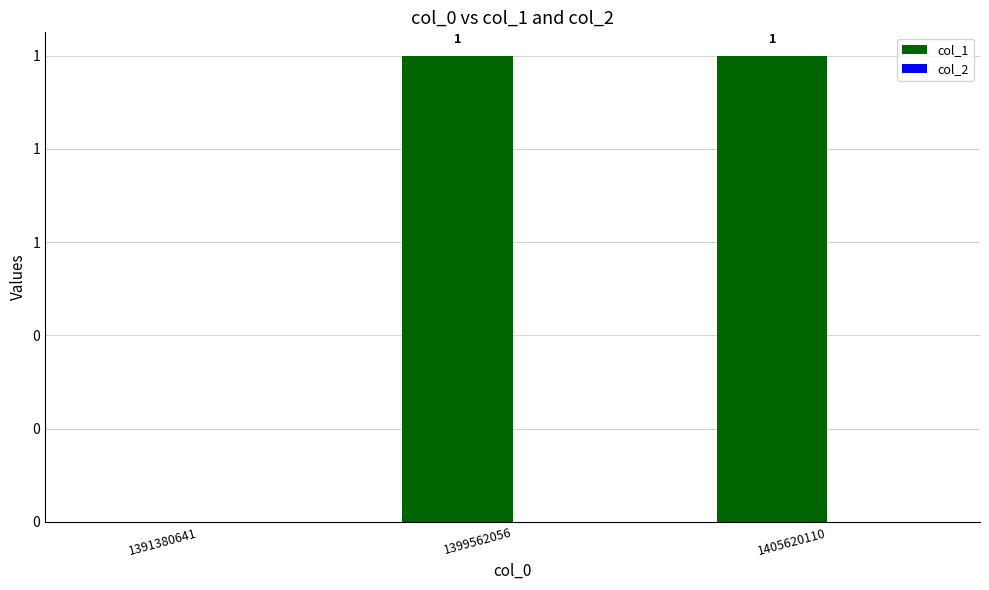

Are the bars horizontal?

No